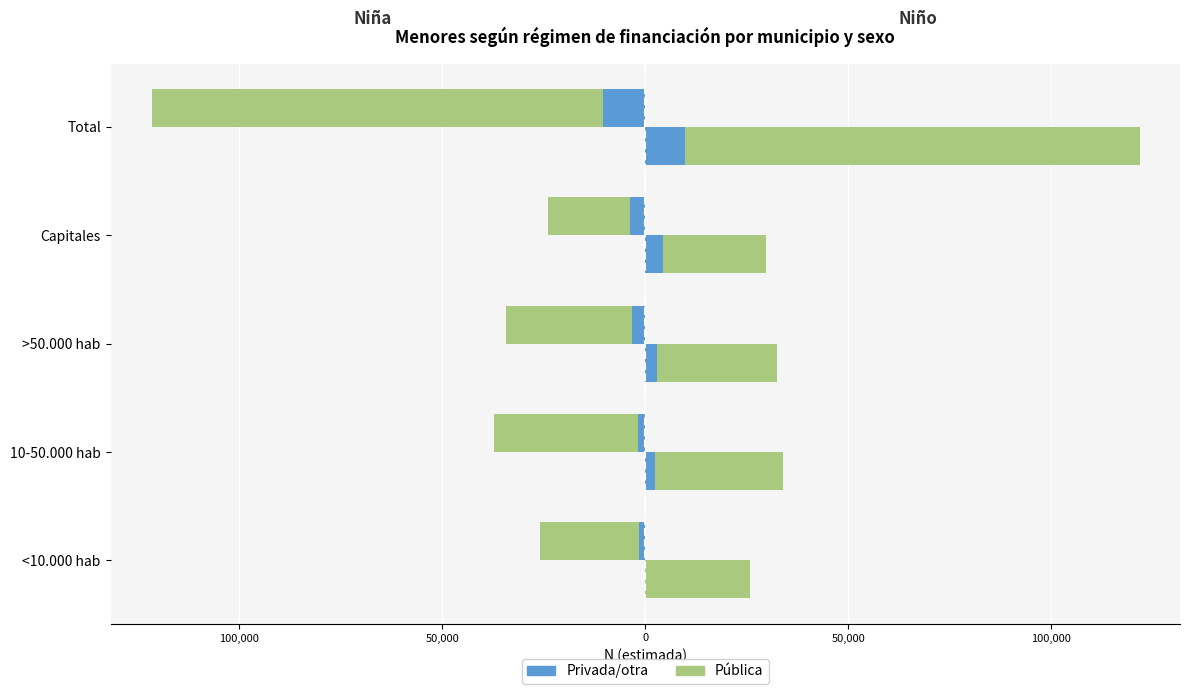

Does the chart contain stacked bars?

No